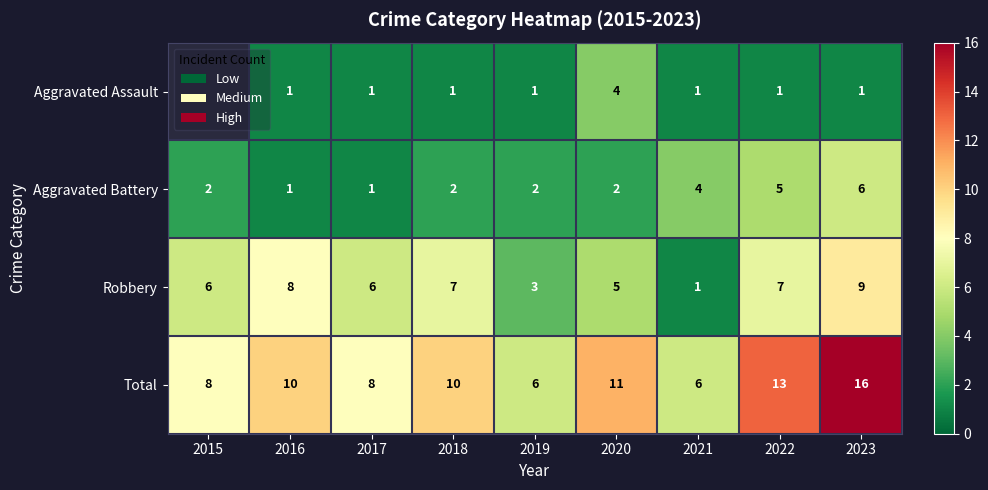

What is the maximum value for Aggravated Battery?

6